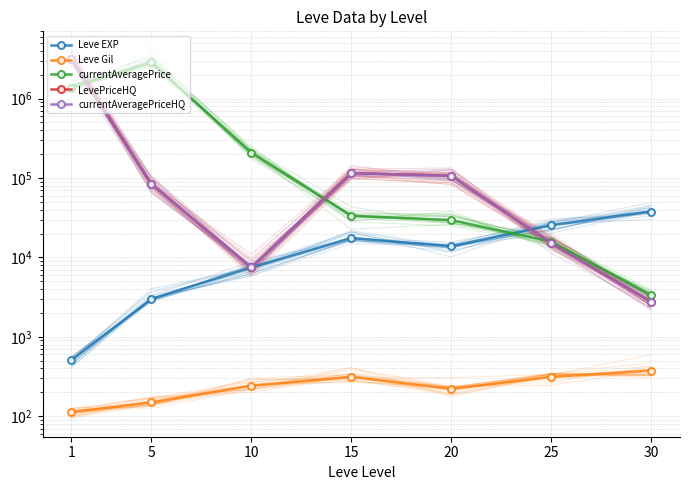

How many values in the Leve Gil series exceed 242?

4